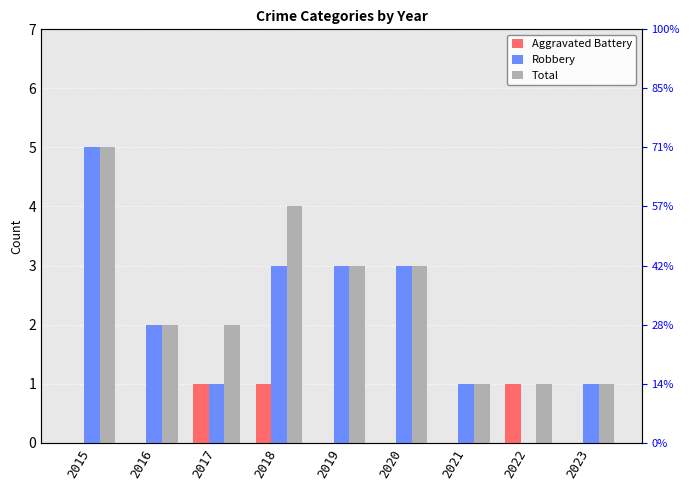

Which series has the largest range (max minus min)?

Robbery